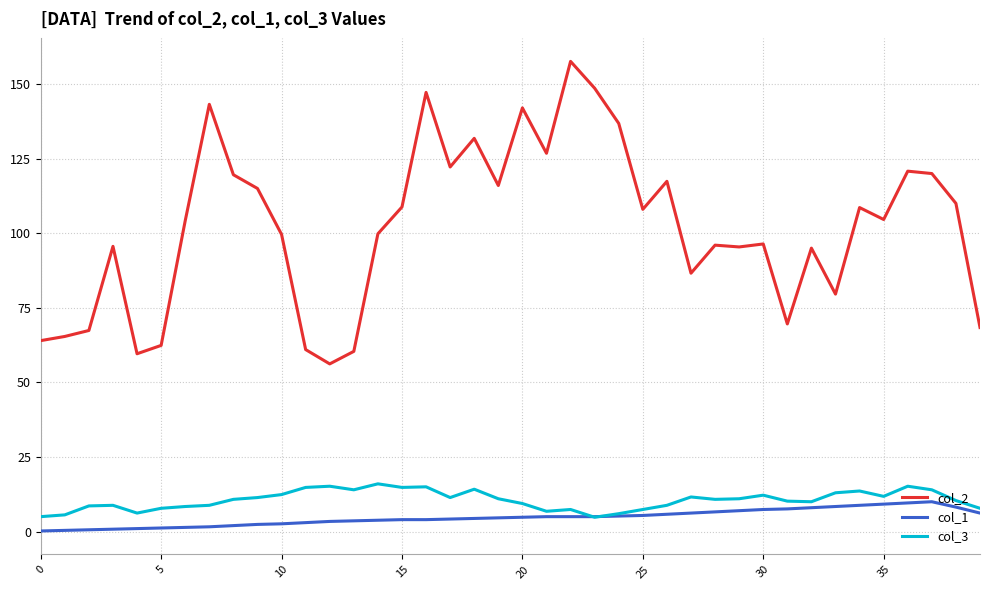

True or false: col_2 and col_3 intersect in this chart.

False